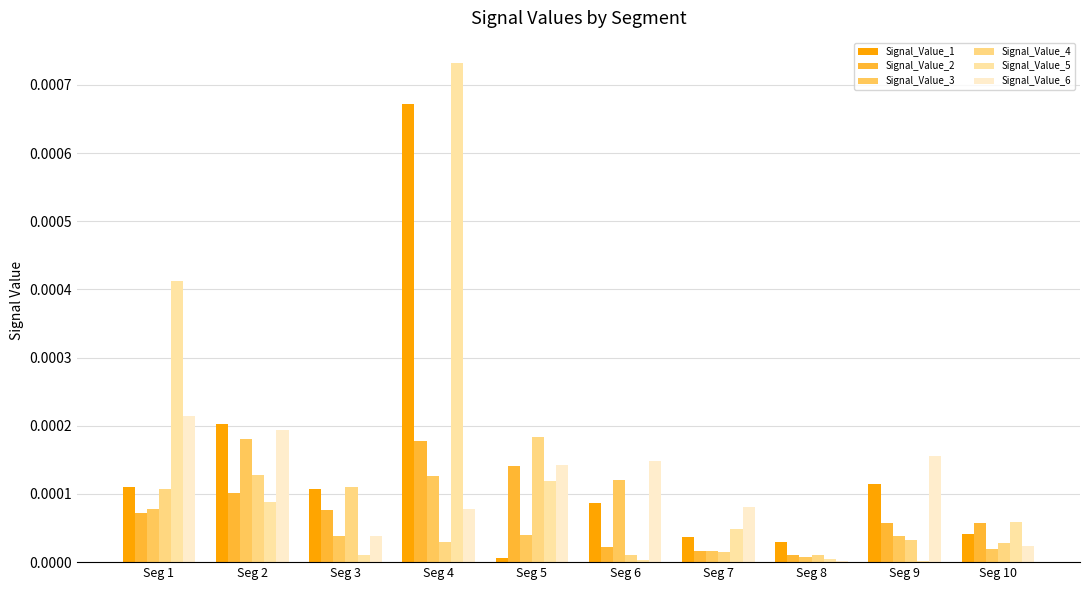

At which category is the sum across all series the highest?

Seg 4